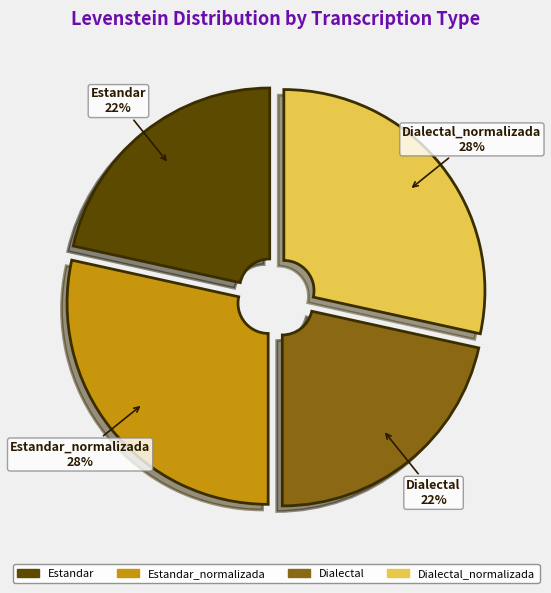

Count the number of slices in the pie.

4